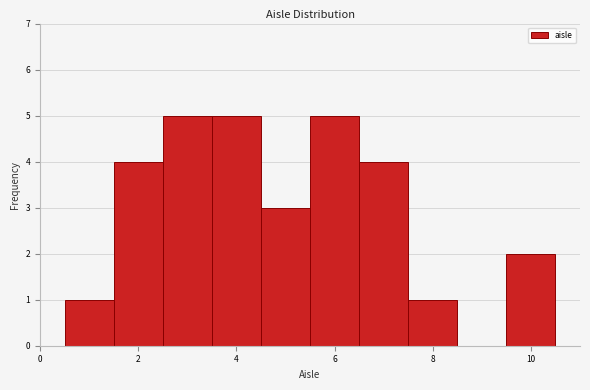

Reading left to right, list every bar in this chart as the range it spans on the x-axis followed by its height. Neither the bar edges nor the heights are printed on the chart, so give them approximately, as read against the axes.

0.5 to 1.5: 1
1.5 to 2.5: 4
2.5 to 3.5: 5
3.5 to 4.5: 5
4.5 to 5.5: 3
5.5 to 6.5: 5
6.5 to 7.5: 4
7.5 to 8.5: 1
8.5 to 9.5: 0
9.5 to 10.5: 2